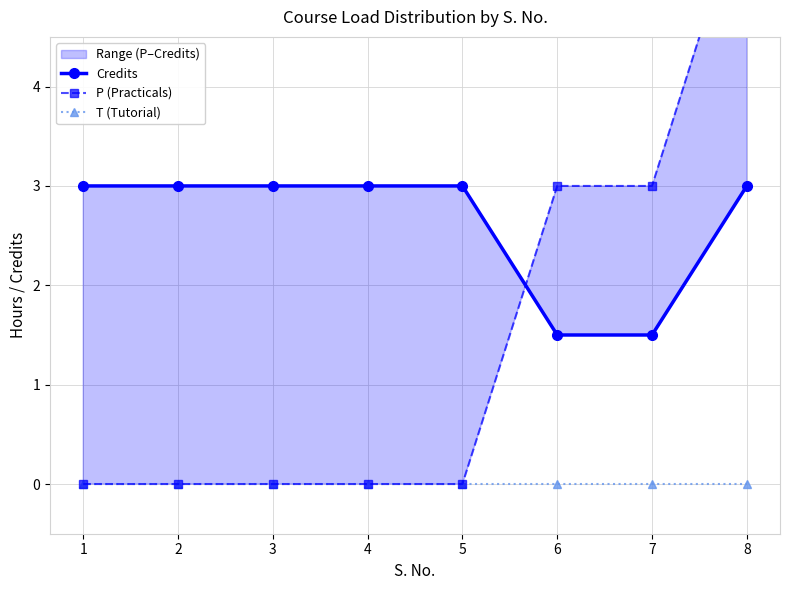

Does the chart have visible grid lines?

Yes